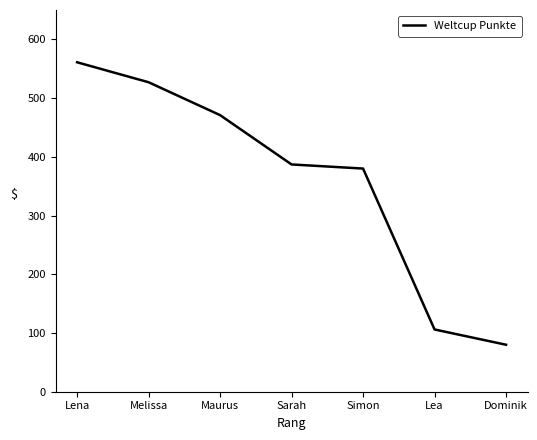

List the labels in order of value, smallest first.

Dominik, Lea, Simon, Sarah, Maurus, Melissa, Lena